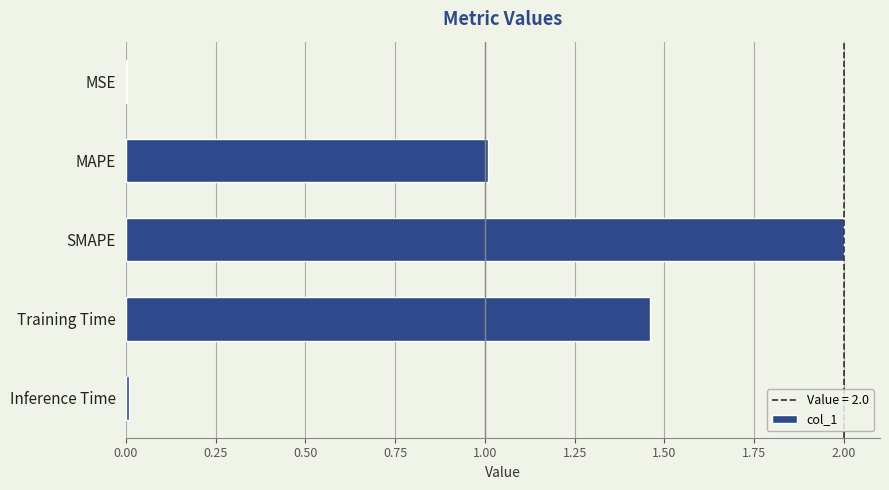

At which label is the value closest to 1?

MAPE